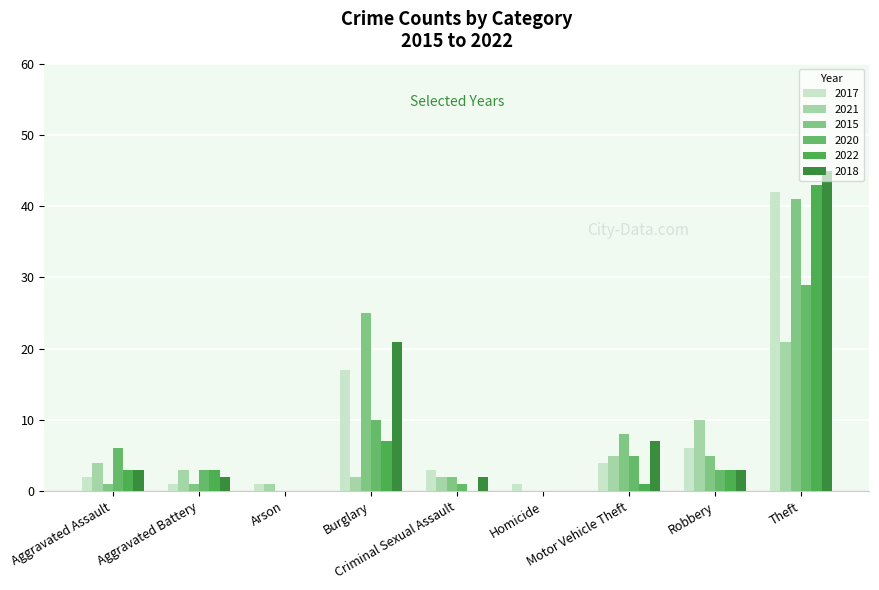

Is the value of 2015 at Burglary greater than the value of 2020 at Theft?

No